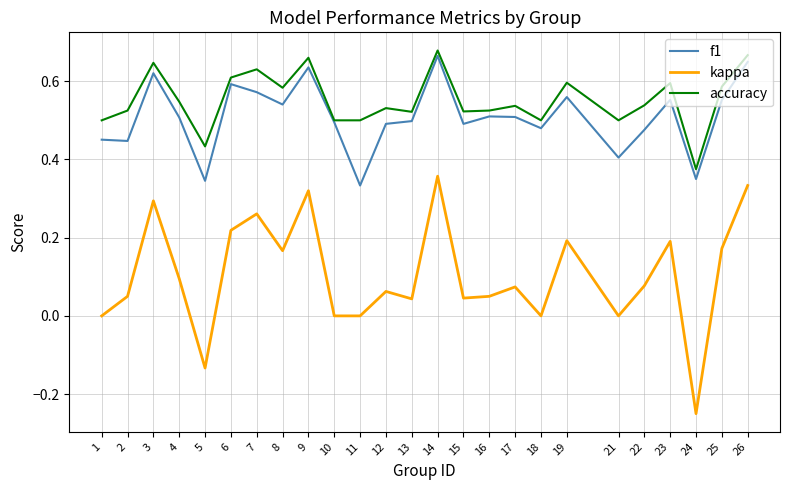

Which series has the widest spread of values?

kappa